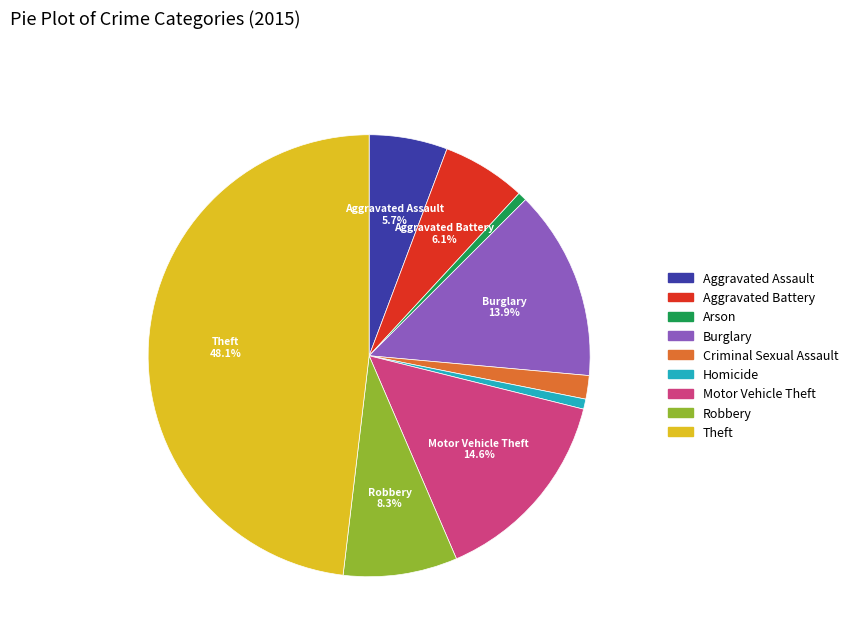

Combined, do Burglary and Aggravated Battery account for over 50%?

No